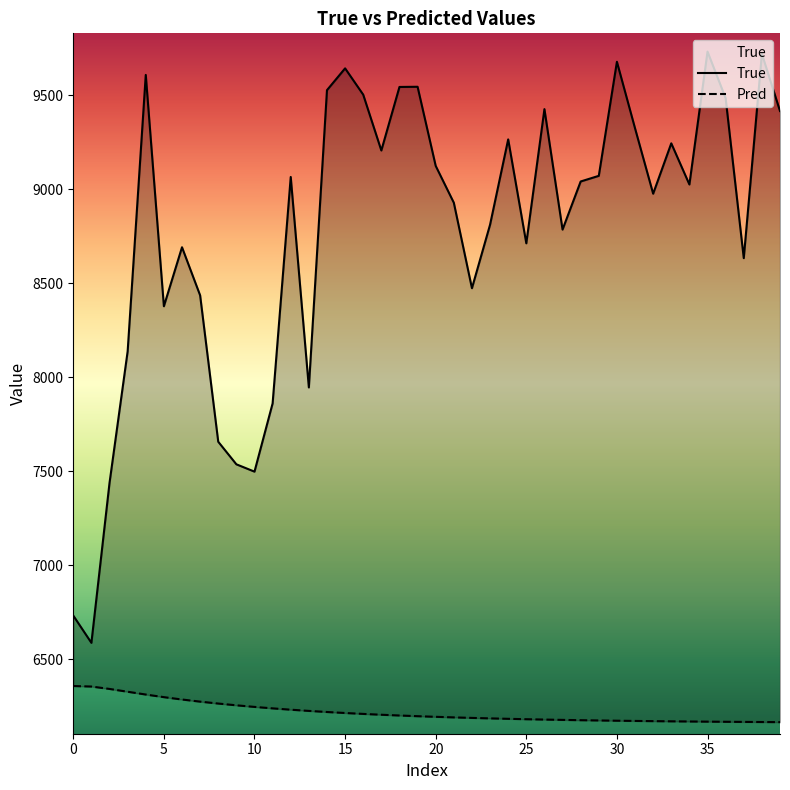

At how many categories does at least one series exceed 7195?

38